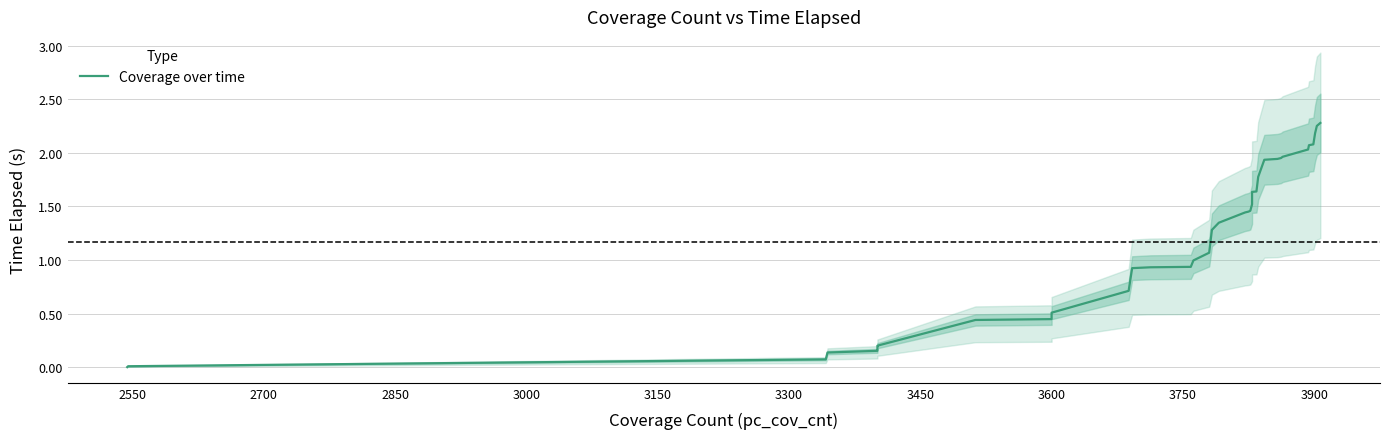

What is the sum of all values?

44.2